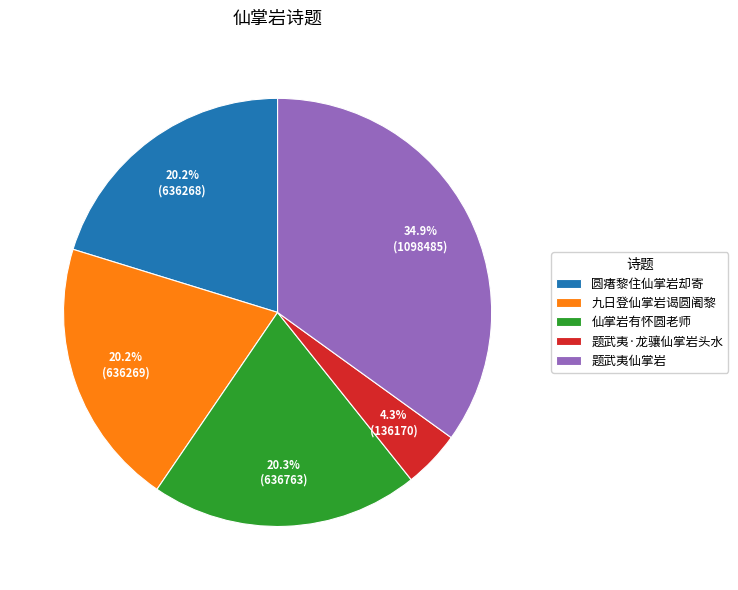

Between 圆瘏黎住仙掌岩却寄 and 题武夷·龙骧仙掌岩头水, which is larger?

圆瘏黎住仙掌岩却寄